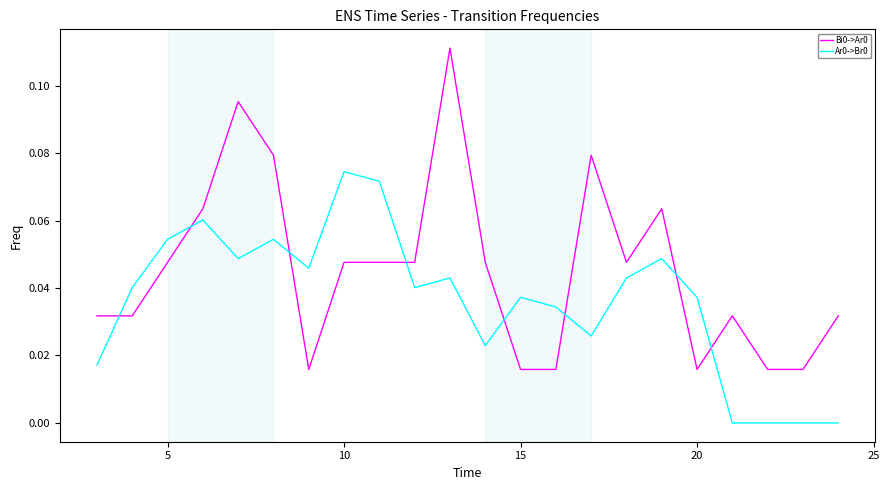

At how many categories does at least one series exceed 0?

22